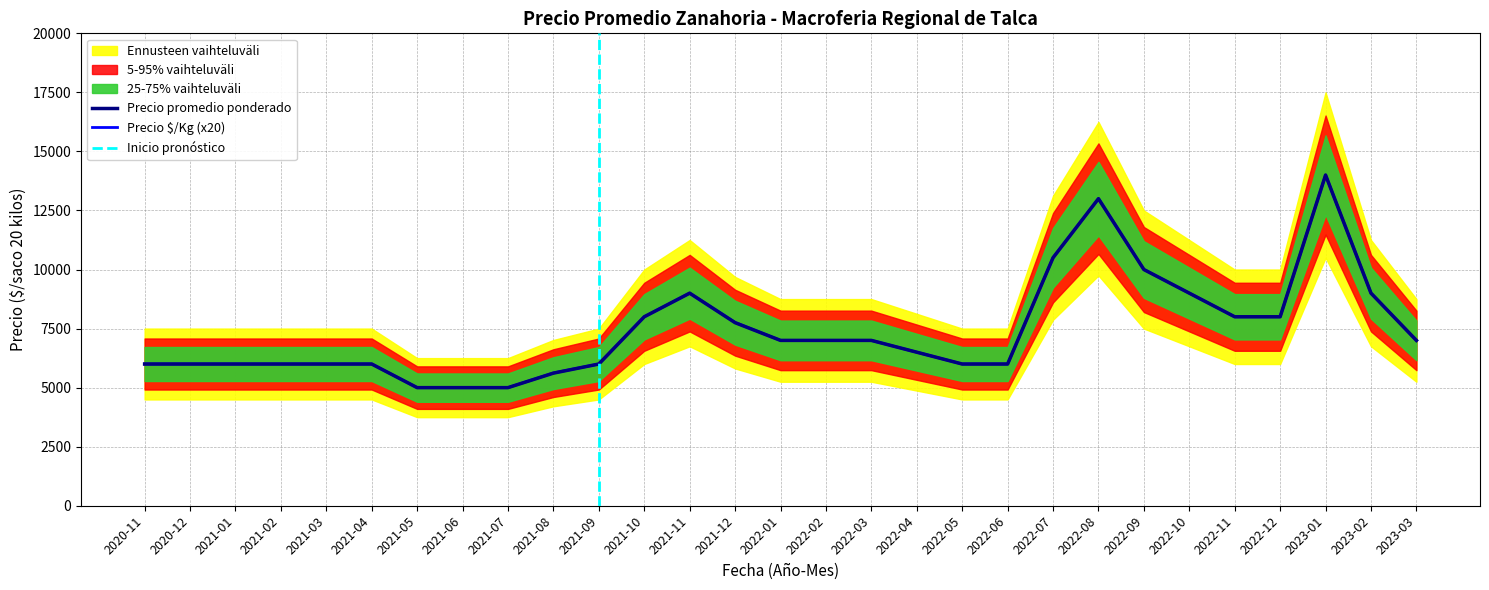

What is the difference between the maximum and second lowest values in the Precio promedio ponderado series?

9000